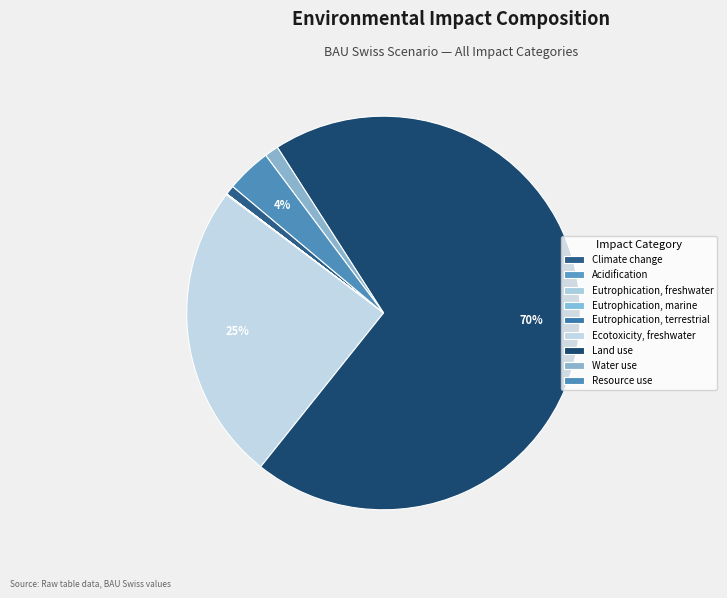

Which category accounts for the majority?

Land use